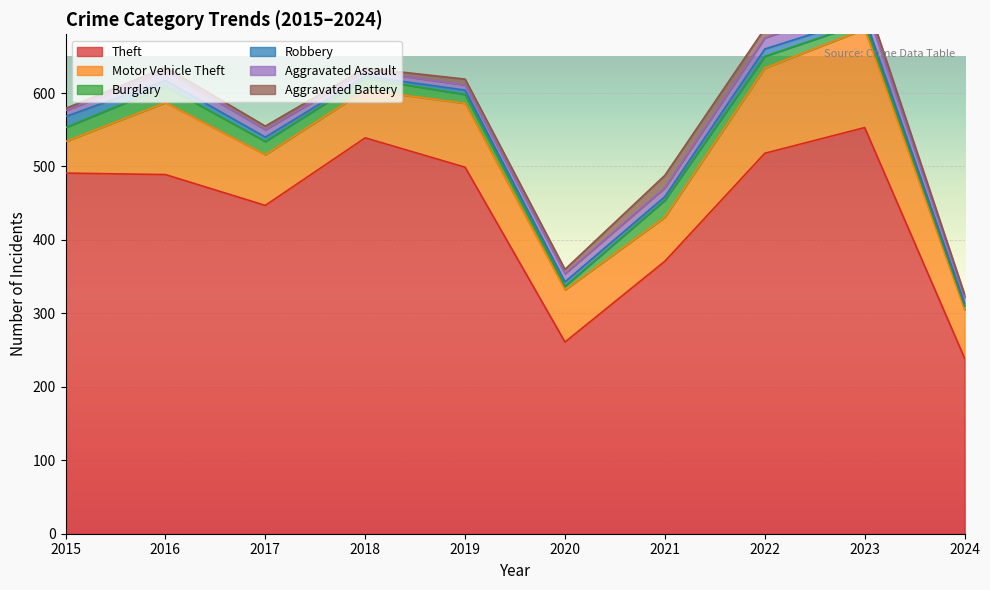

What is the value of the Burglary point at the 7th from the left?

23